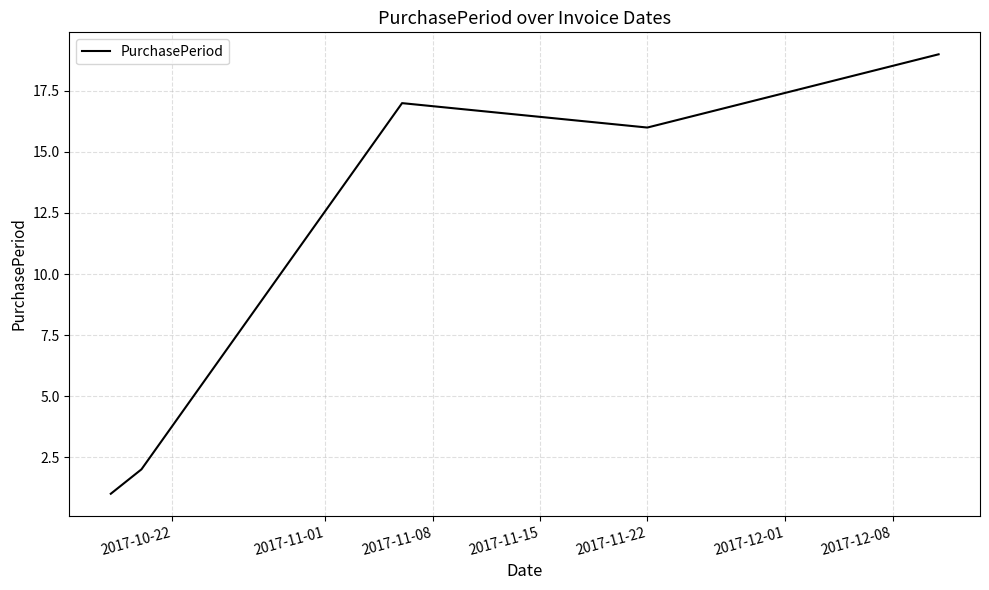

Is this an area chart (filled region under the line)?

No